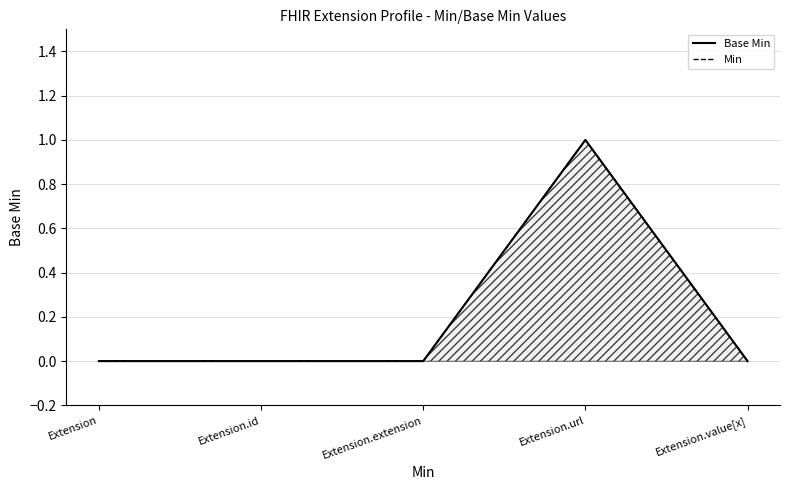

True or false: Base Min and Min cross at least once.

False